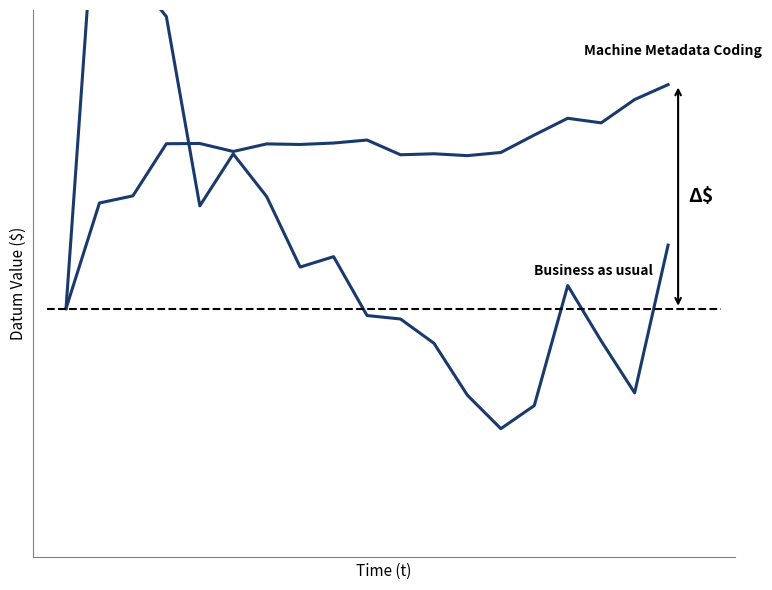

True or false: transfers_out has a value of 0.4 at 4.

False